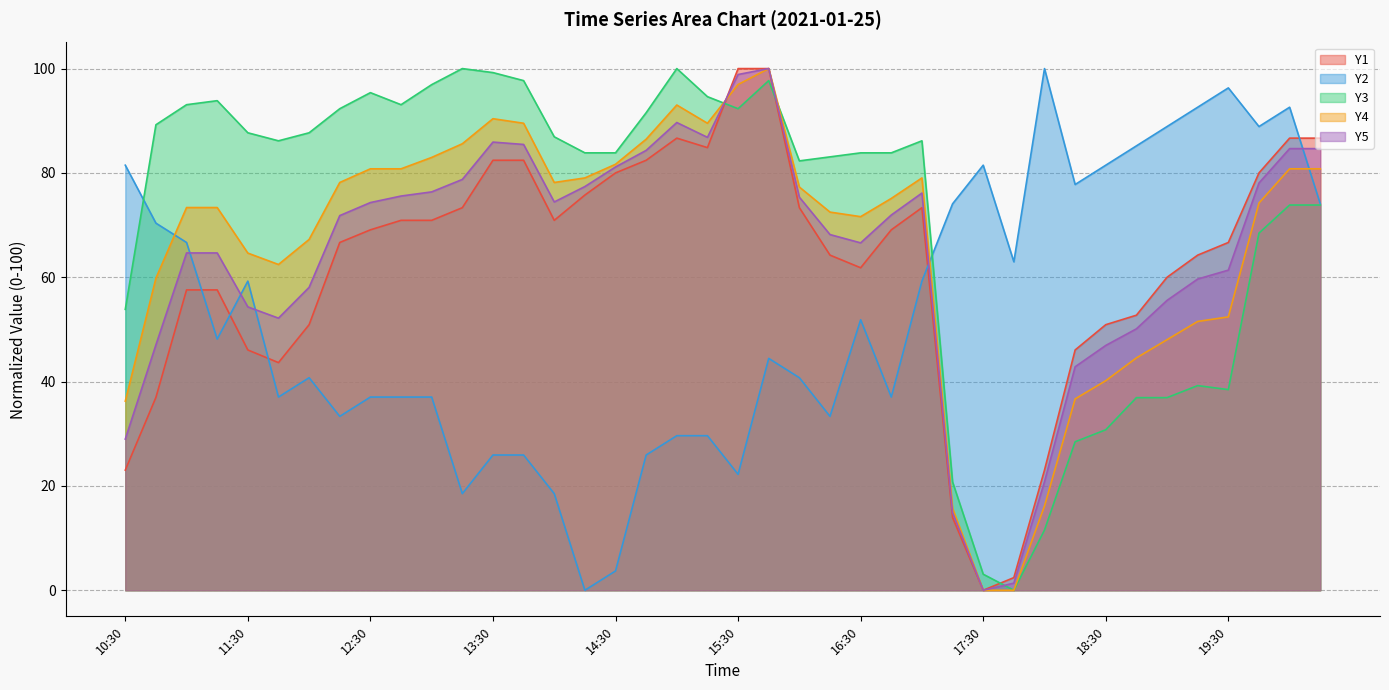

Which has a higher value, 17:00 or 15:15?

15:15